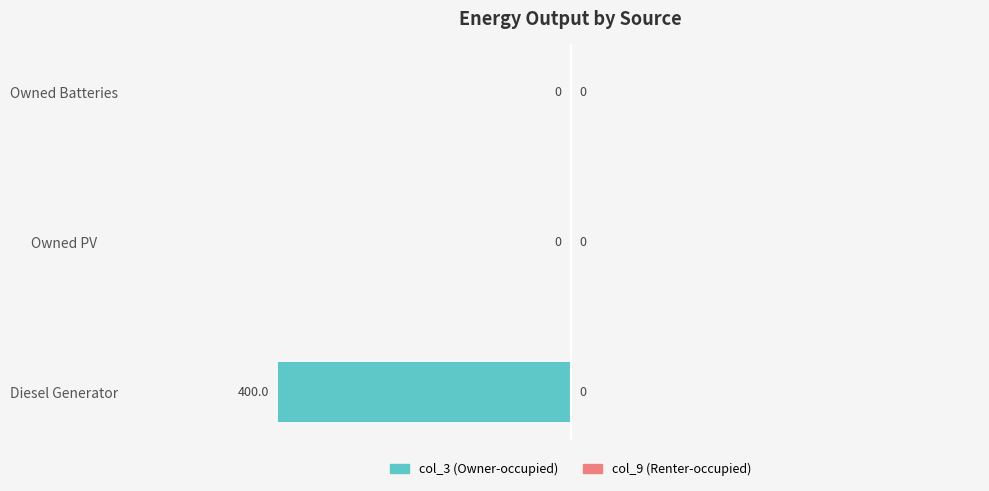

Is it true that the value at Owned PV is 0?

True